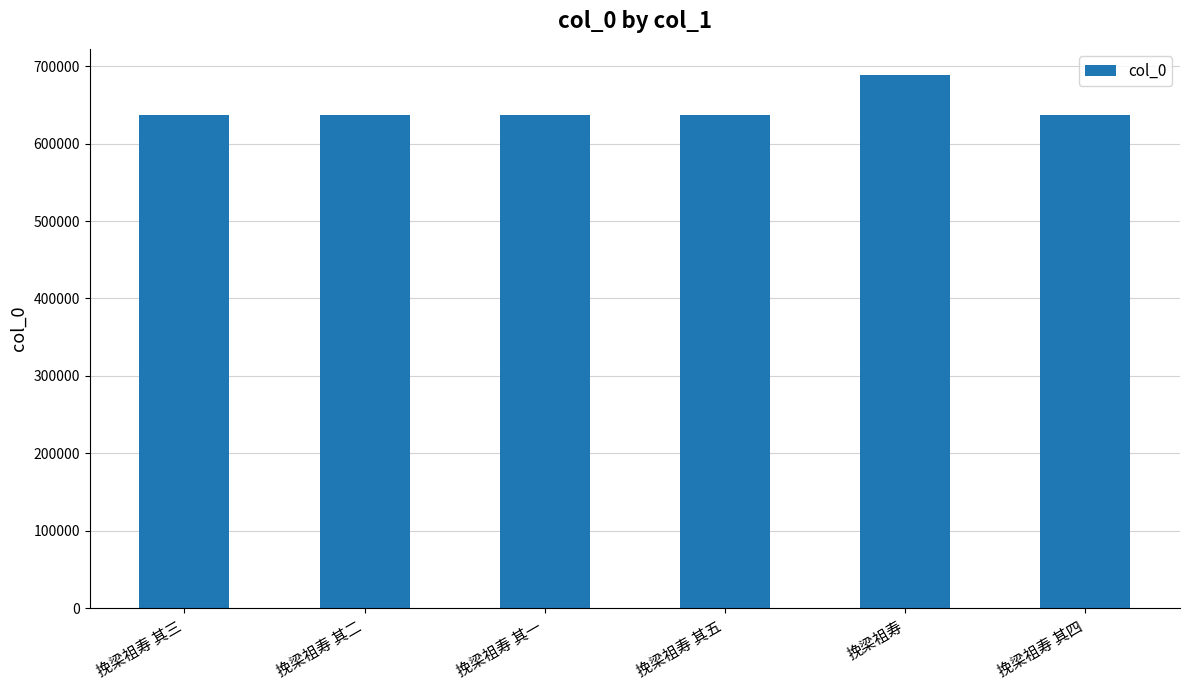

What is the value of the 6th bar from the left?

636703